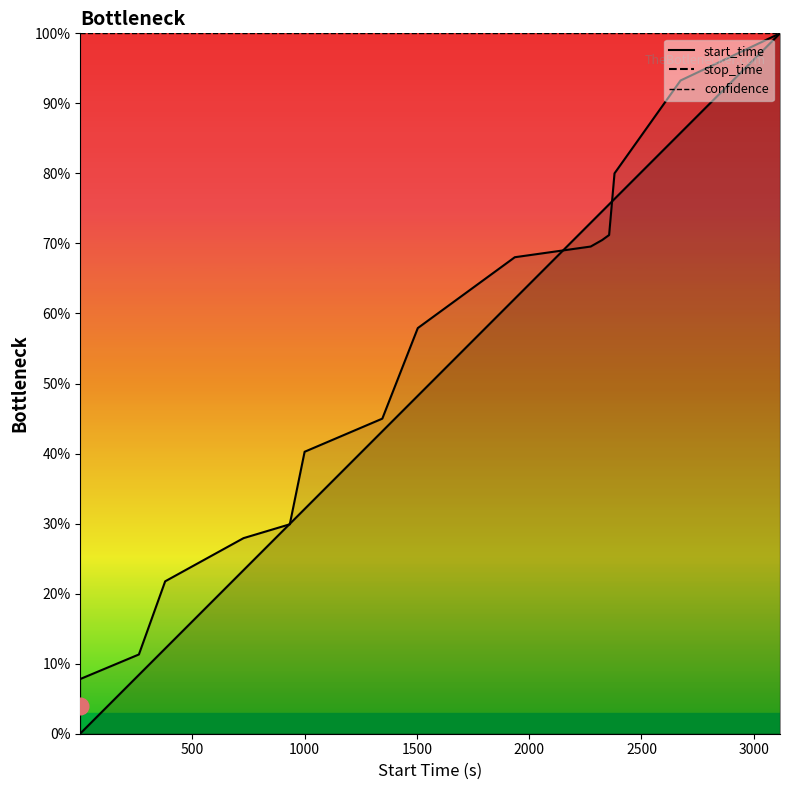

Reading left to right, transcribe all the data shown in this chart.

start_time: 0.0	8.4	12.2	23.4	30.0	32.1	43.2	48.3	62.1	73.0	74.6	75.6	76.4	85.8	100.0
stop_time: 7.8	11.3	21.8	27.9	29.9	40.3	45.0	57.9	68.0	69.6	70.5	71.2	80.0	93.3	100.0